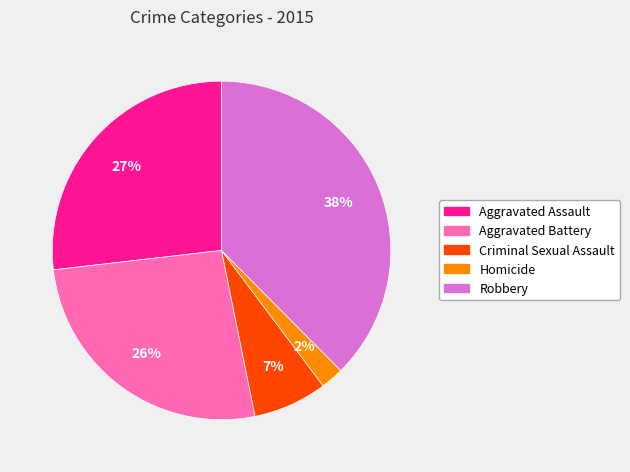

Which slice is the largest?

Robbery